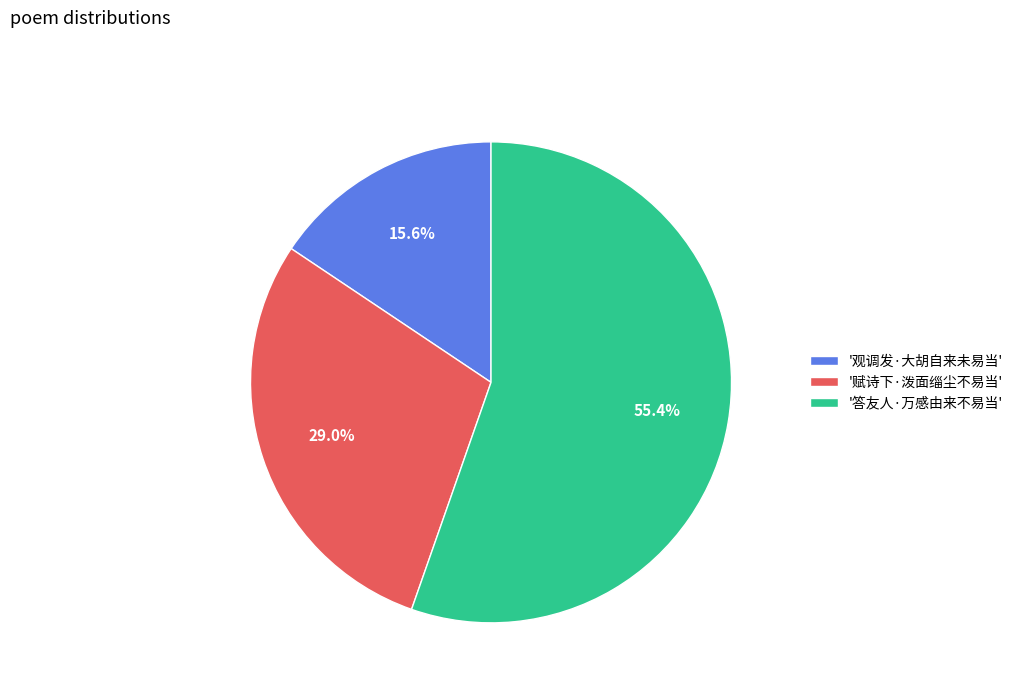

Count the number of slices in the pie.

3